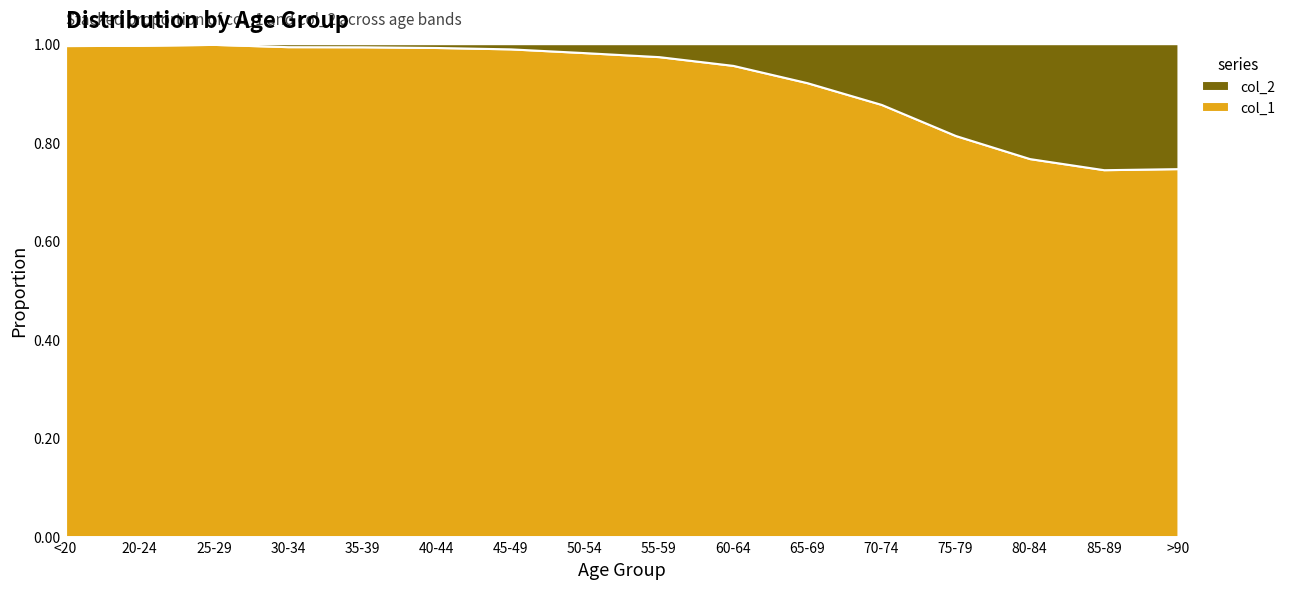

Reading left to right, transcribe all the data shown in this chart.

col_1: 4641	1191	2038	2765	2814	3078	4396	6803	8400	9236	9883	12018	12434	10764	7417	3604
col_2: 18	4	3	17	18	24	47	126	227	426	850	1690	2848	3273	2548	1224